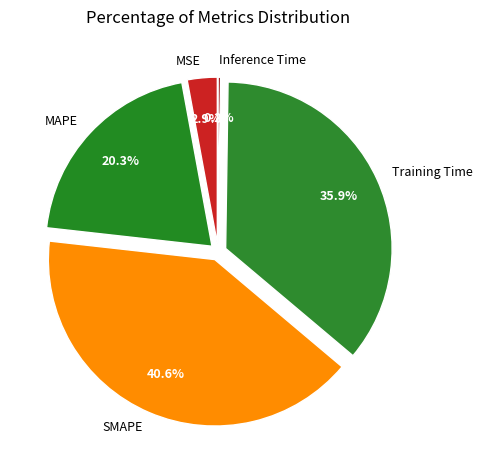

To the nearest percent, what percentage of the pie is Training Time?

36%